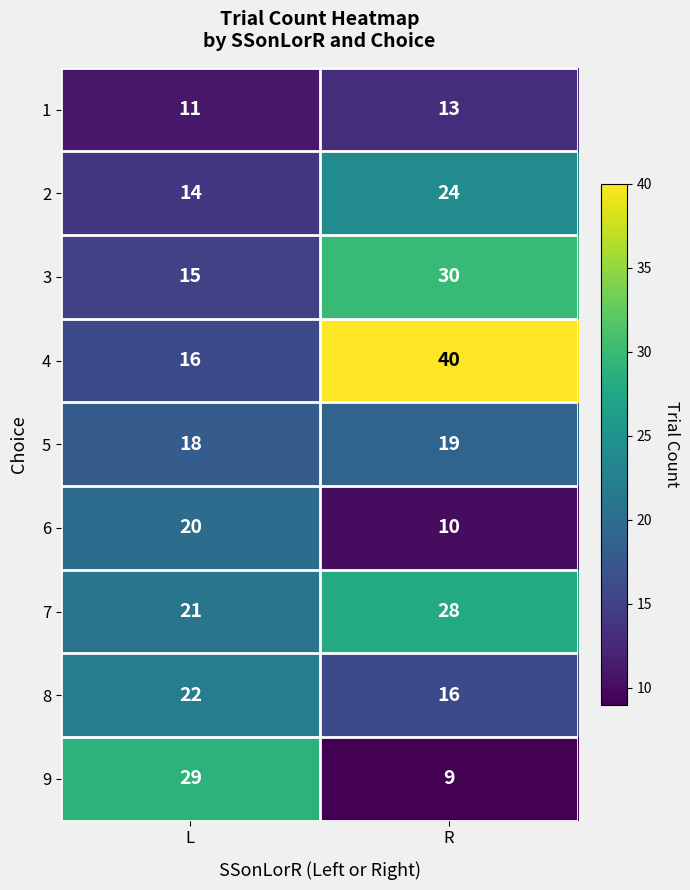

Rank the categories by 1 value from lowest to highest.

L, R